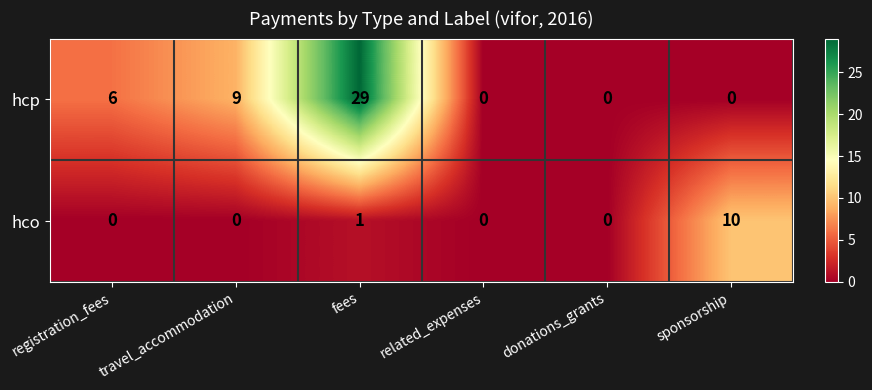

Reading left to right, what are all the values shown in this chart?

hcp: 6	9	29	0	0	0
hco: 0	0	1	0	0	10